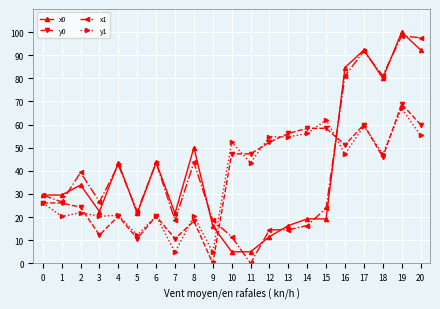

What is the sum of all y0 values?

775.1